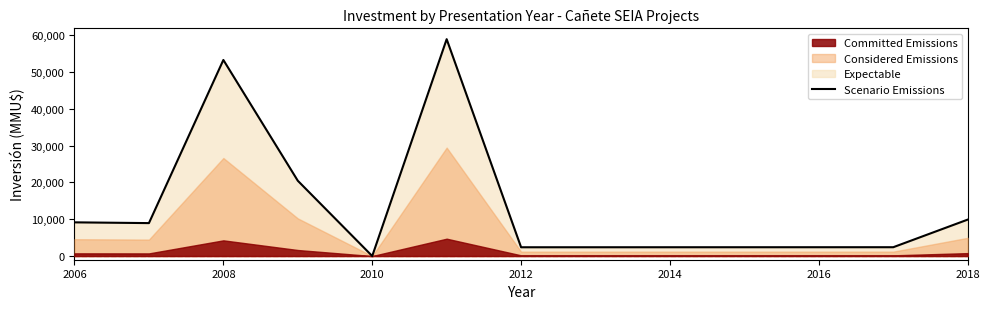

The Scenario Emissions series shows 9903 at 2018. True or false?

True